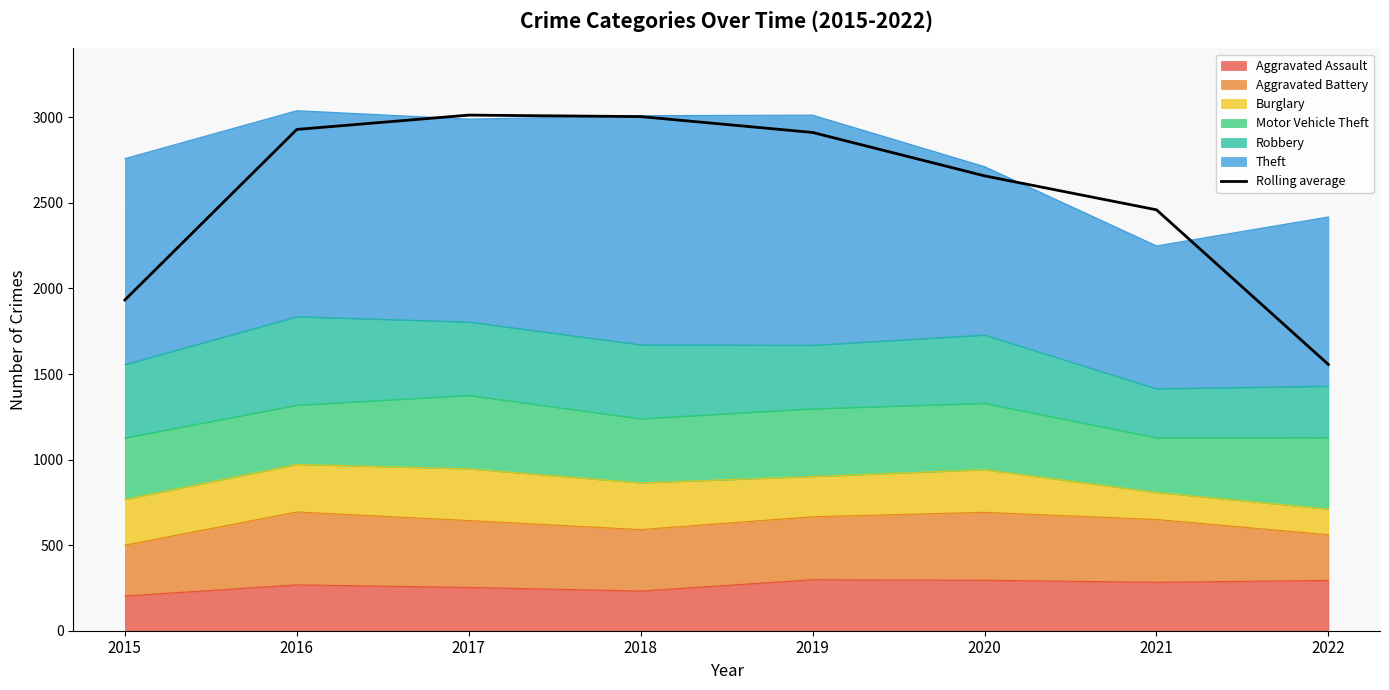

Where is the first local maximum?

2017